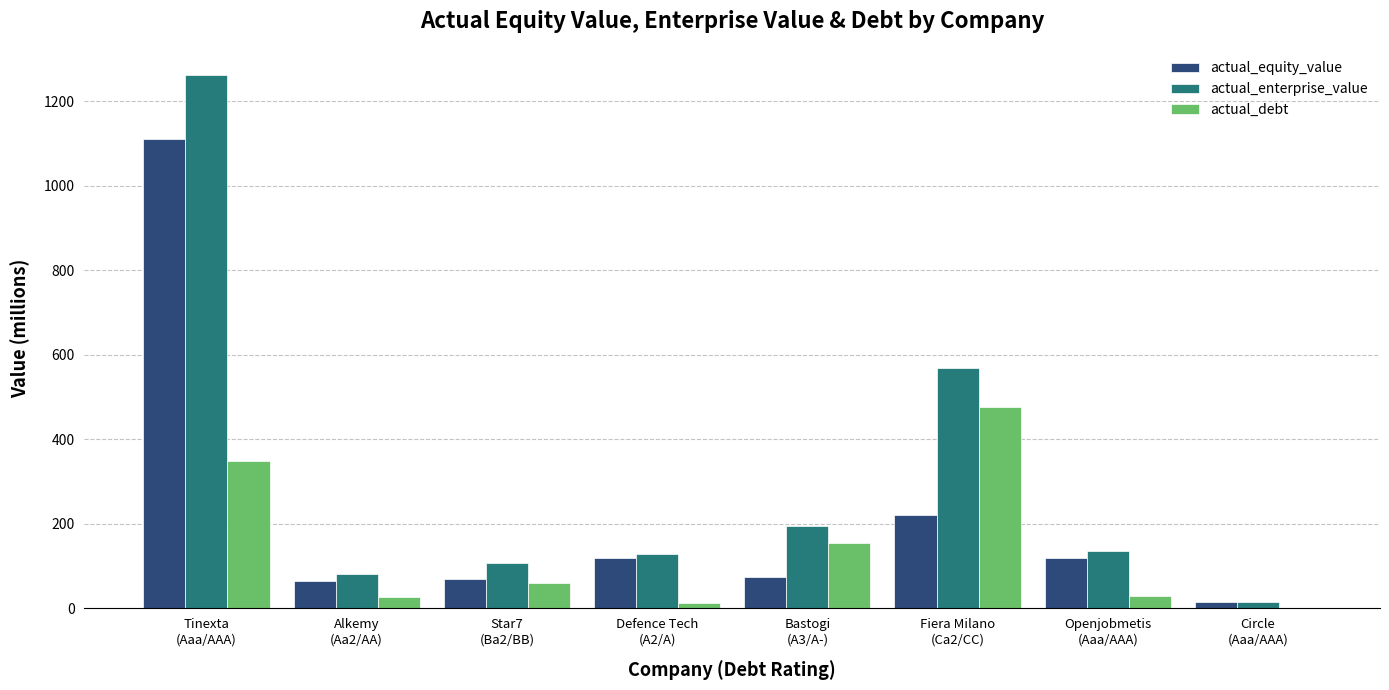

At which label is actual_enterprise_value closest to 637?

Fiera Milano
(Ca2/CC)